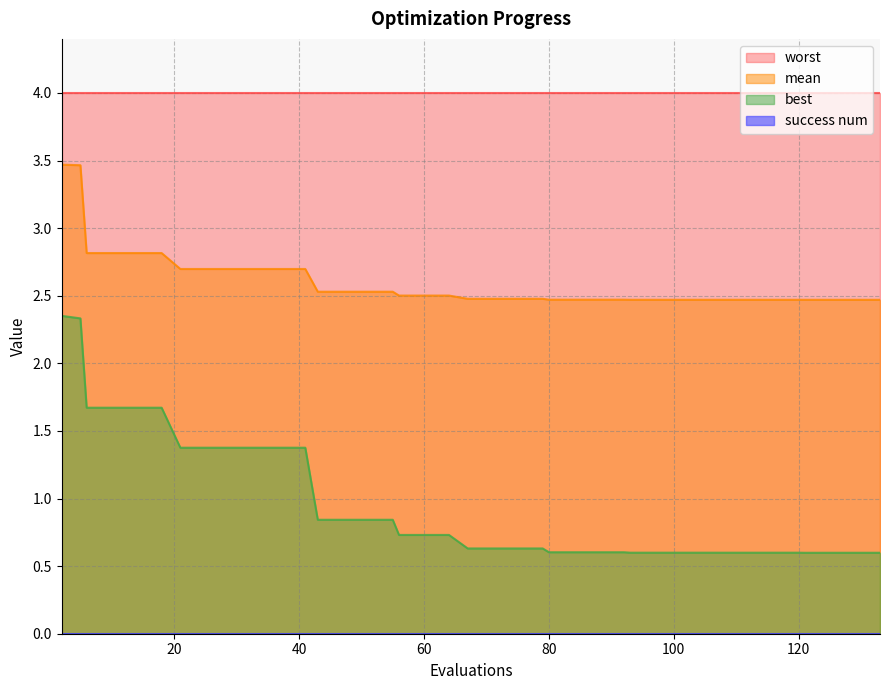

What is the smallest value displayed?

0.0